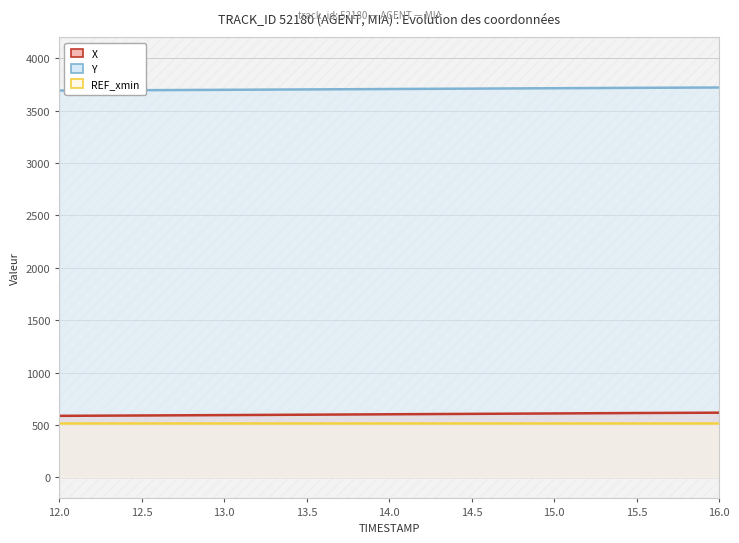

Which category has the highest value across all series?

16.0